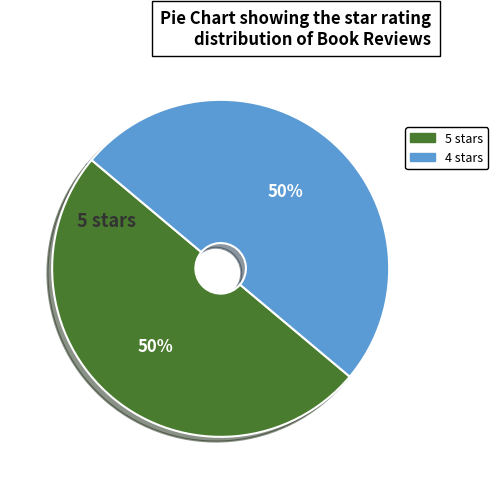

Count the number of slices in the pie.

2